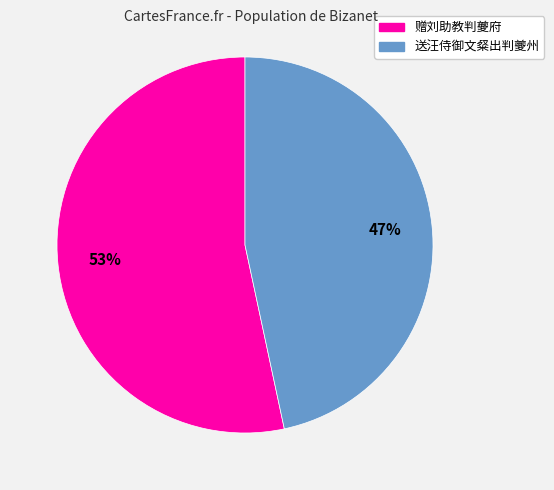

To the nearest percent, what is the average slice percentage?

50%